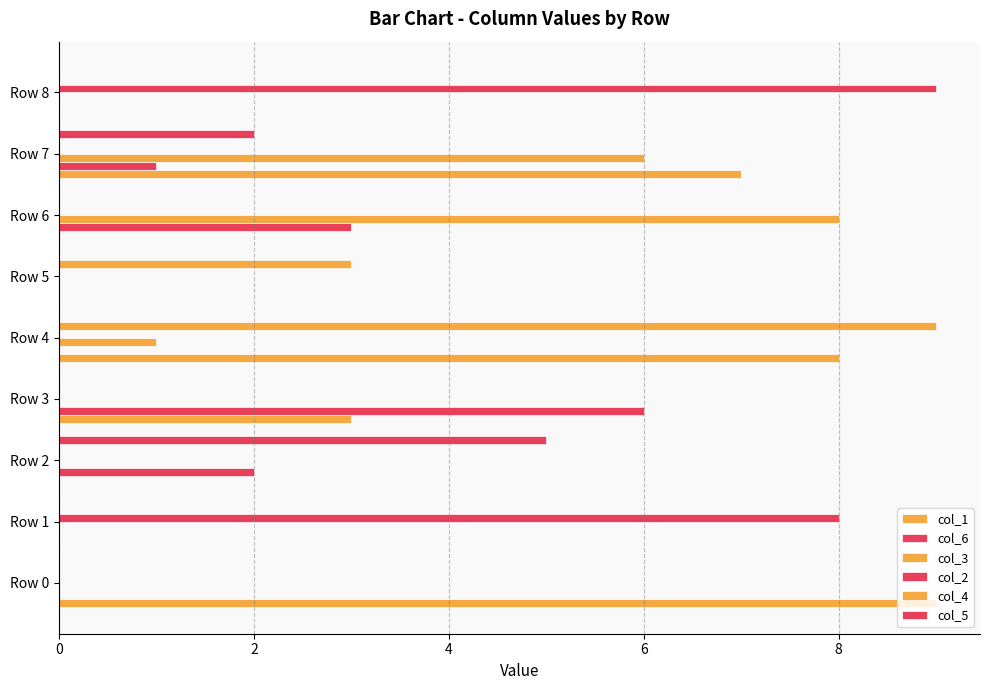

How many series are shown in this chart?

6